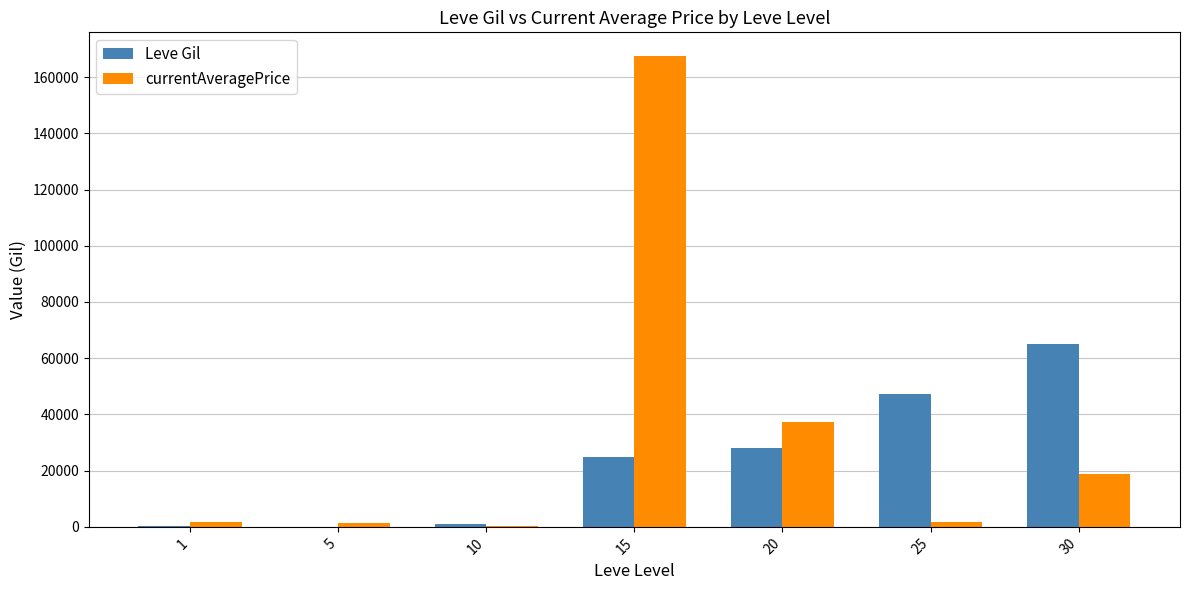

Between 1 and 20, which series saw the biggest shift?

currentAveragePrice